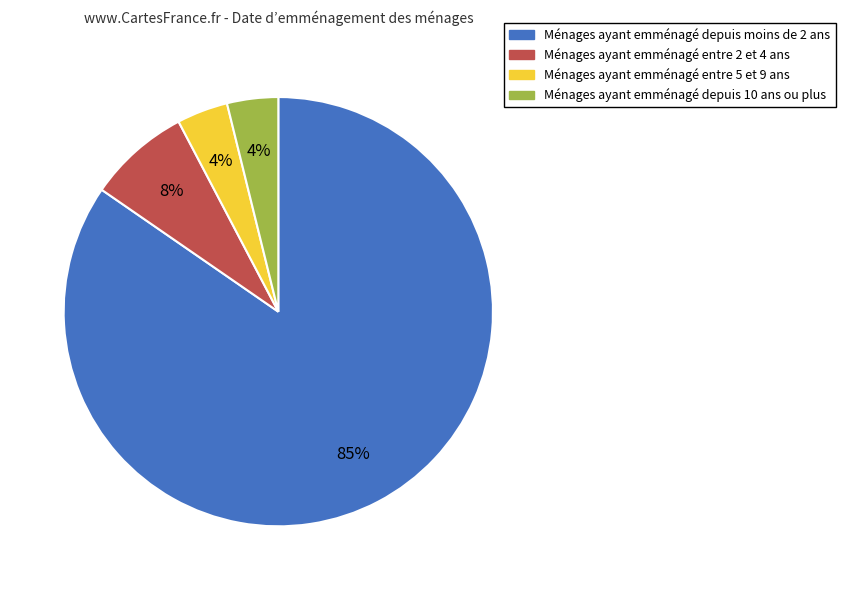

To the nearest percent, what is the average slice percentage?

25%